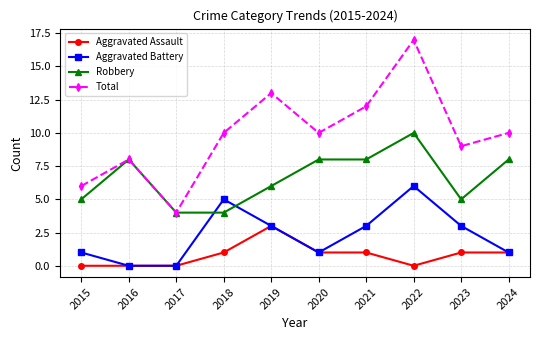

What is the approximate value of Aggravated Battery at 2019?

3